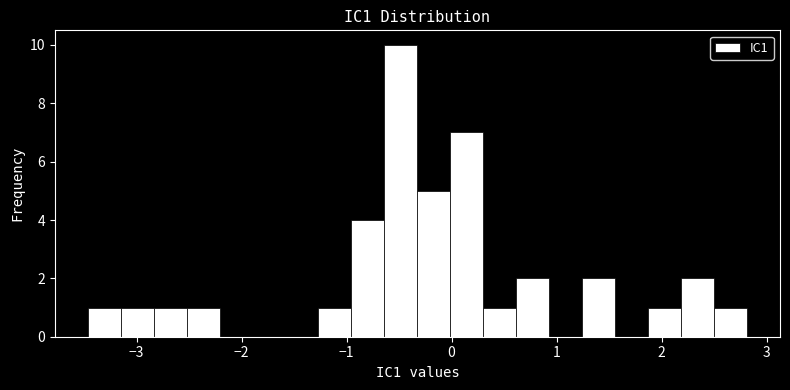

Around what value on the x-axis is the tallest bar? Give the approximate position of its centre, as read against the axis.

-0.5